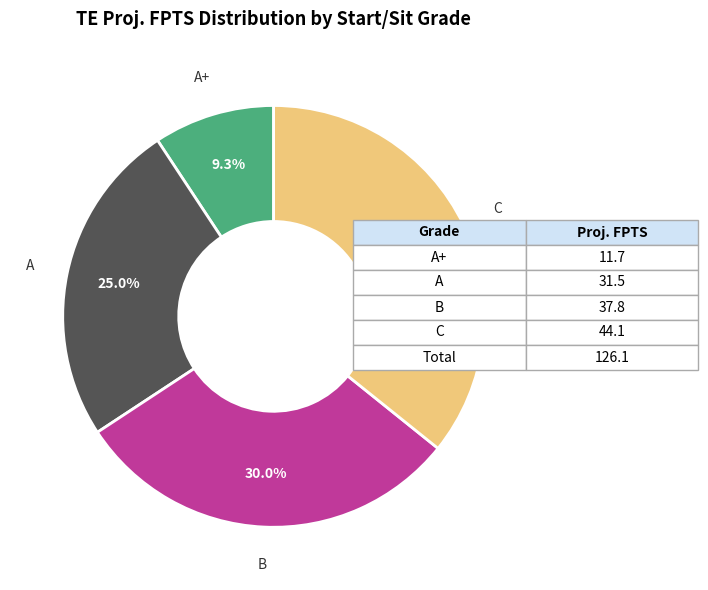

How many slices are in this pie chart?

4